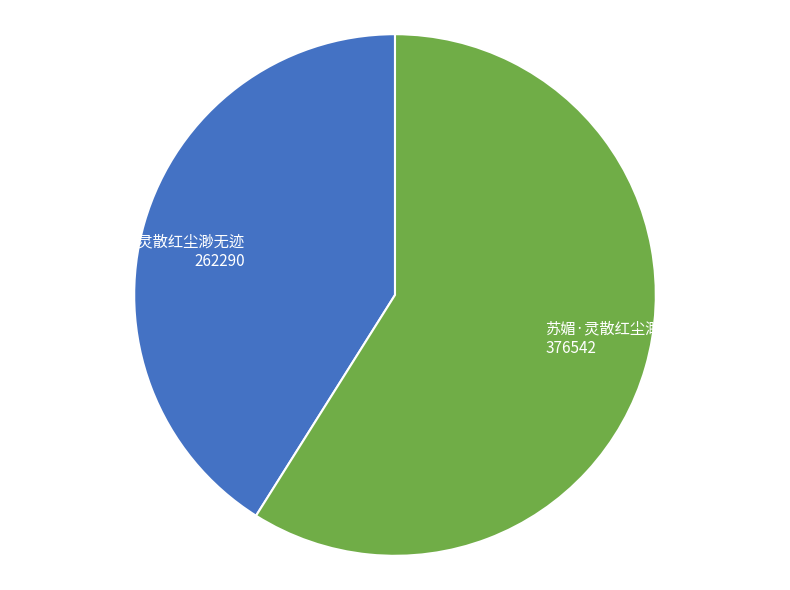

Do 苏媚·灵散红尘渺无迹 376542 and 随笔诗·灵散红尘渺无迹 262290 together represent more than half of the pie?

Yes